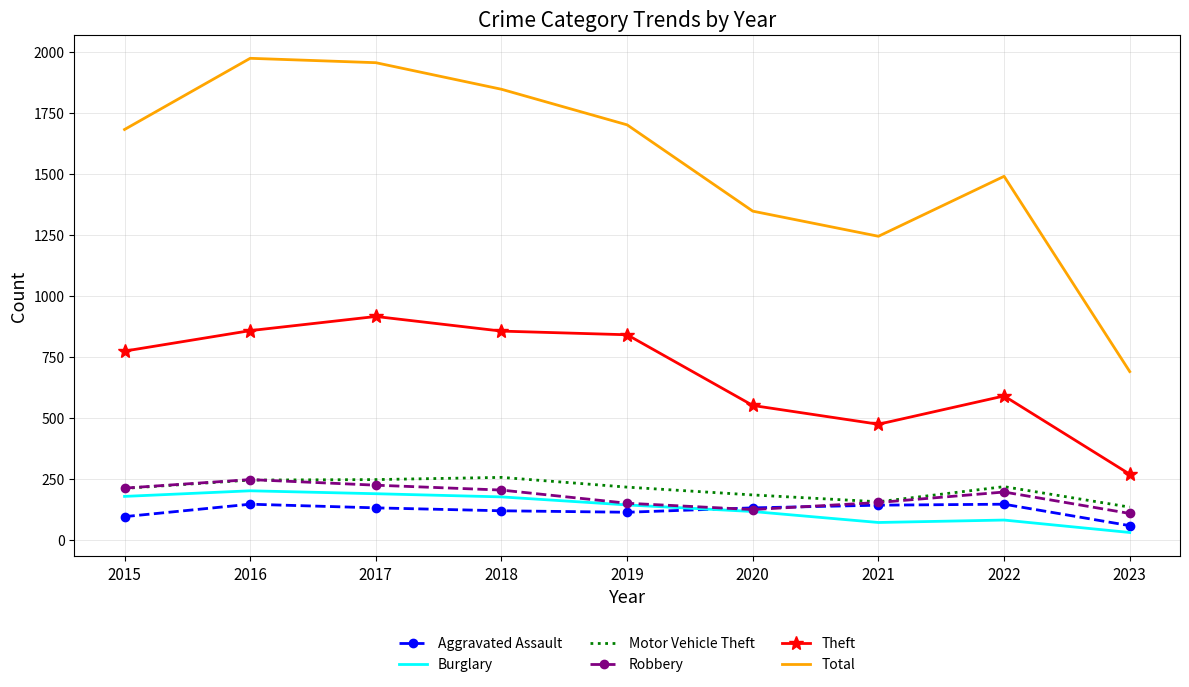

At which label does Theft reach its peak?

2017